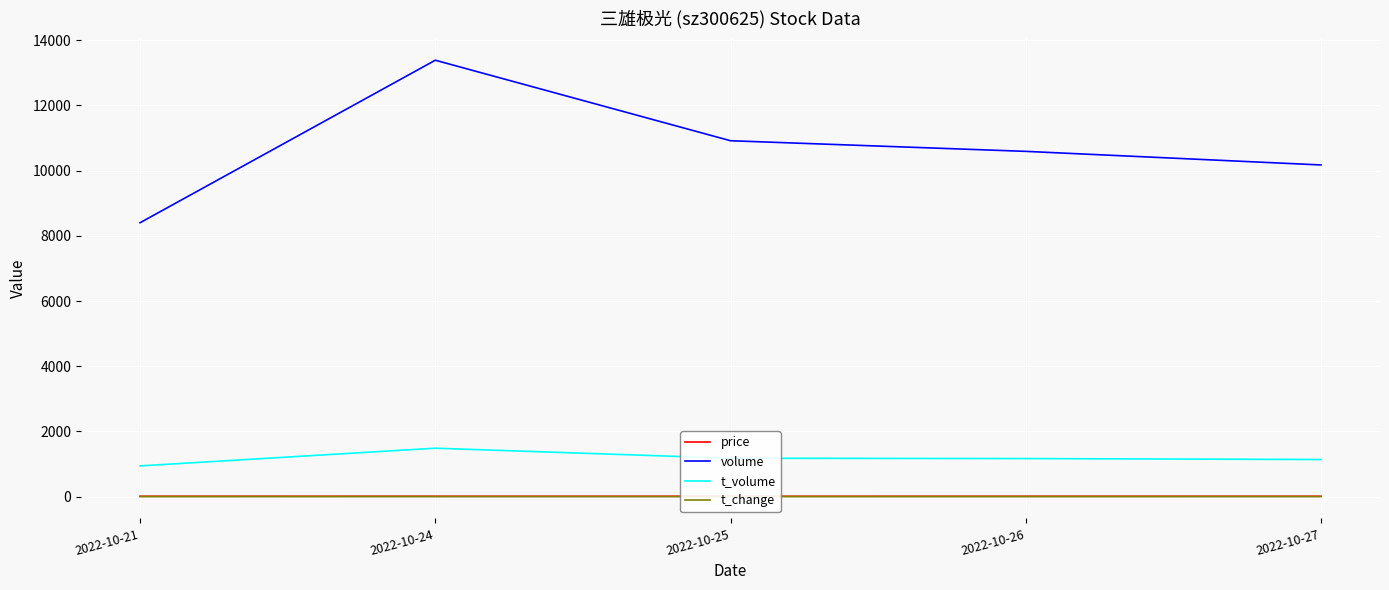

The t_volume series shows 1523.4 at 2022-10-27. True or false?

False